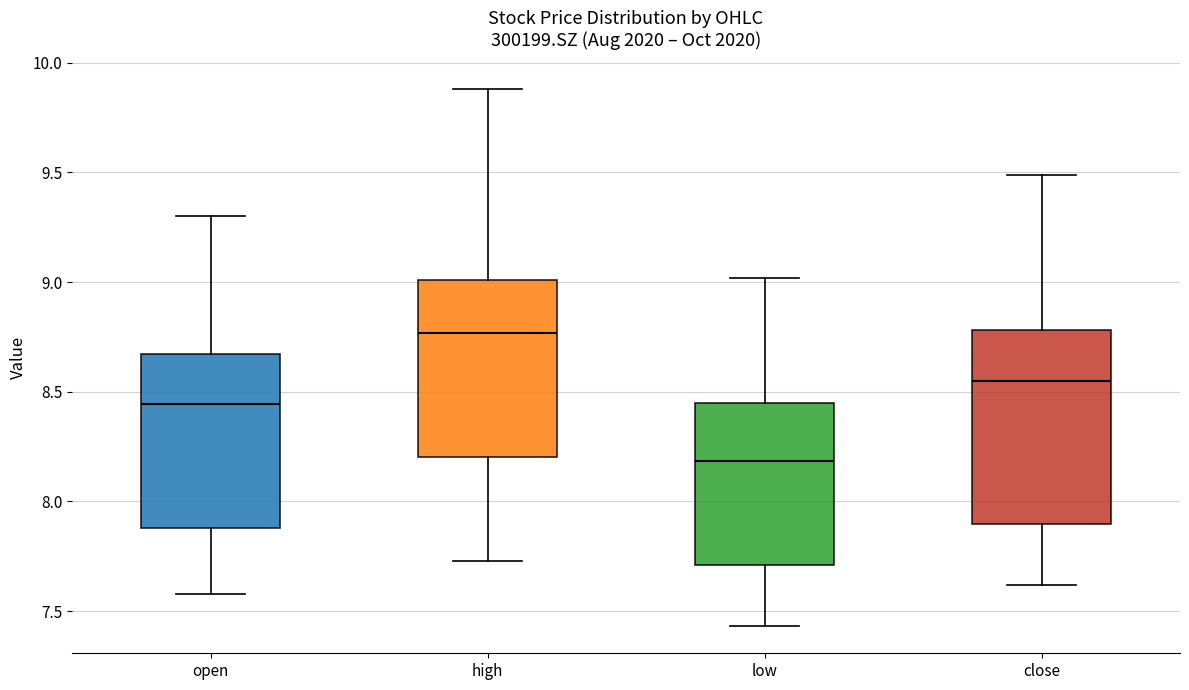

Reading left to right, read every box against the y-axis: the position of its median line, the range the box covers, and the ends of its whiskers. The values are not printed on the chart, so give them approximately, as read against the axis.

open: median 8.45, box 7.90 to 8.65, whiskers 7.60 to 9.30
high: median 8.75, box 8.20 to 9.00, whiskers 7.75 to 9.90
low: median 8.20, box 7.70 to 8.45, whiskers 7.45 to 9.00
close: median 8.55, box 7.90 to 8.80, whiskers 7.60 to 9.50